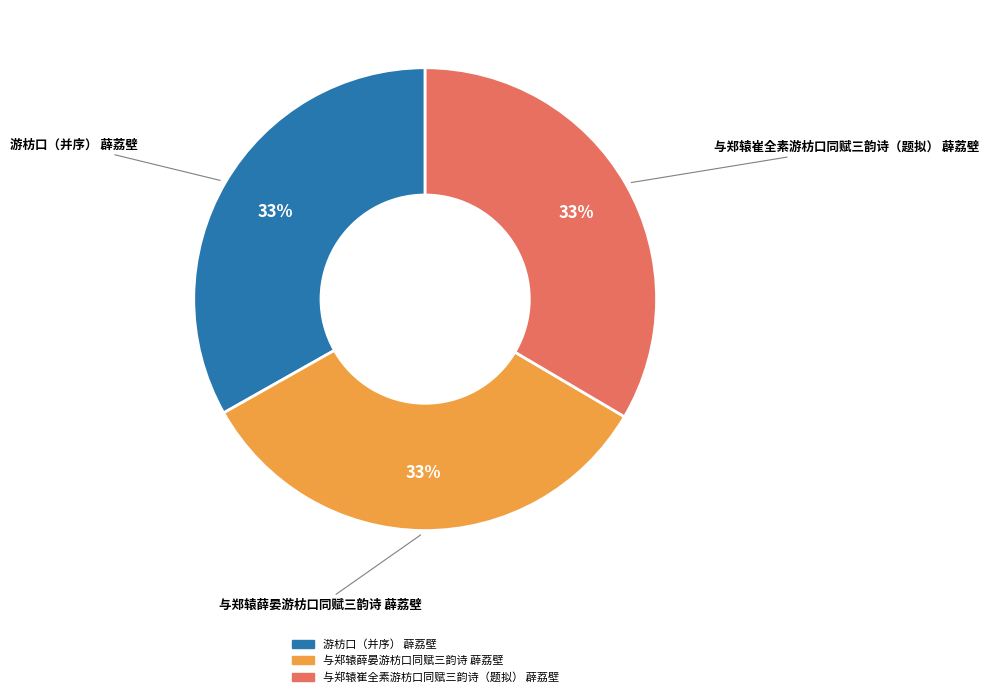

Count the number of slices in the pie.

3